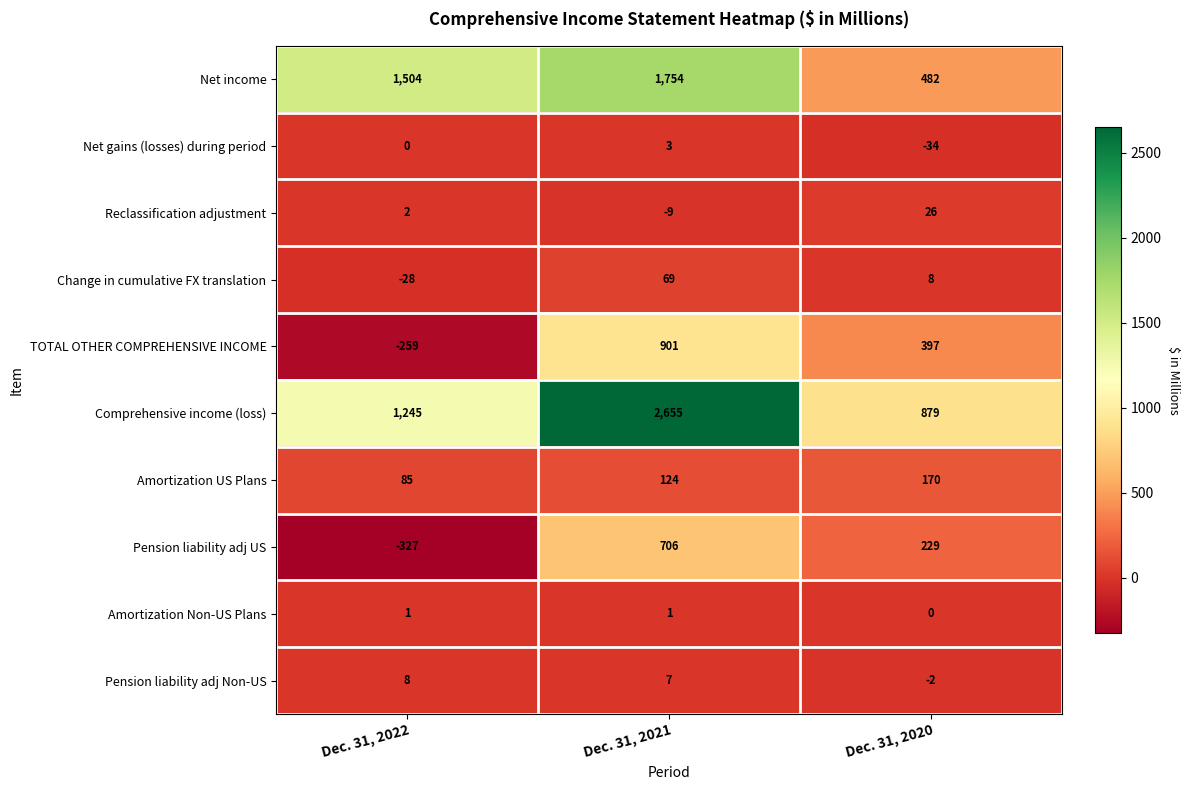

List the series in order of their peak value, lowest first.

Amortization Non-US Plans, Net gains (losses) during period, Pension liability adj Non-US, Reclassification adjustment, Change in cumulative FX translation, Amortization US Plans, Pension liability adj US, TOTAL OTHER COMPREHENSIVE INCOME, Net income, Comprehensive income (loss)